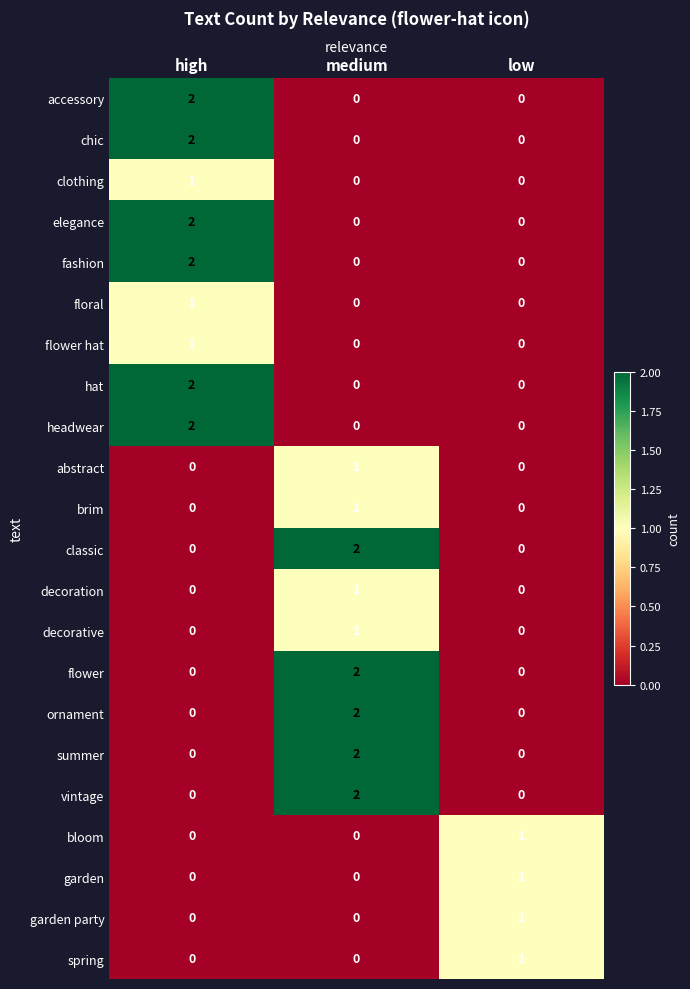

At how many categories does at least one series exceed 0?

3